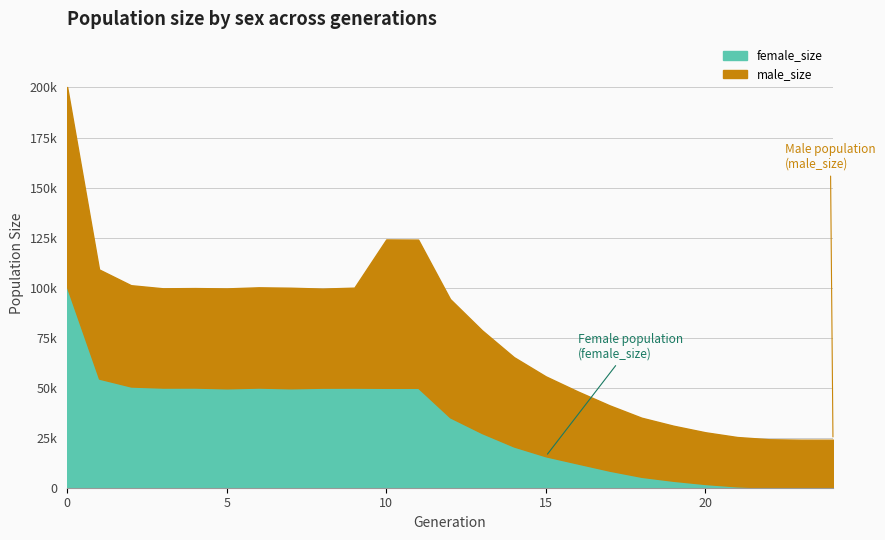

Reading left to right, extract all data points from this chart.

size: 0=200255	1=109091	2=101199	3=99654	4=99767	5=99600	6=100145	7=99941	8=99504	9=99978	10=124078	11=123996	12=94304	13=78686	14=65267	15=55639	16=48139	17=41154	18=34991	19=30989	20=27714	21=25336	22=24226	23=24012	24=24000
male_size: 0=100173	1=54562	2=50622	3=49613	4=49708	5=49928	6=50093	7=50256	8=49510	9=49954	10=74154	11=74078	12=59133	13=51376	14=44665	15=39940	16=36046	17=32643	18=29544	19=27522	20=25847	21=24650	22=24114	23=24004	24=24000
female_size: 0=100082	1=54529	2=50577	3=50041	4=50059	5=49672	6=50052	7=49685	8=49994	9=50024	10=49924	11=49918	12=35171	13=27310	14=20602	15=15699	16=12093	17=8511	18=5447	19=3467	20=1867	21=686	22=112	23=8	24=0